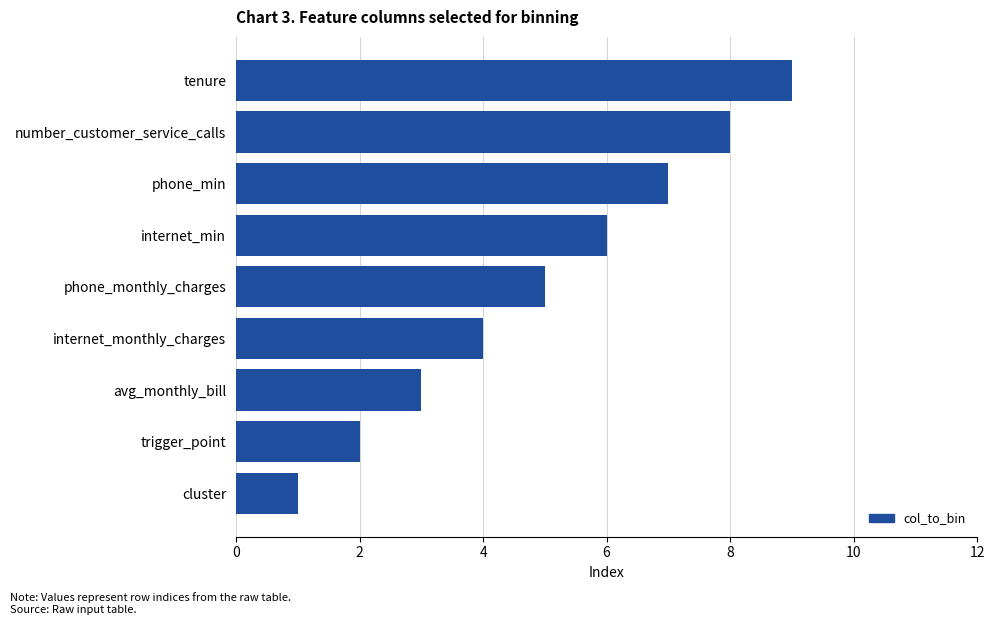

Is it true that the value at phone_monthly_charges is 7?

False